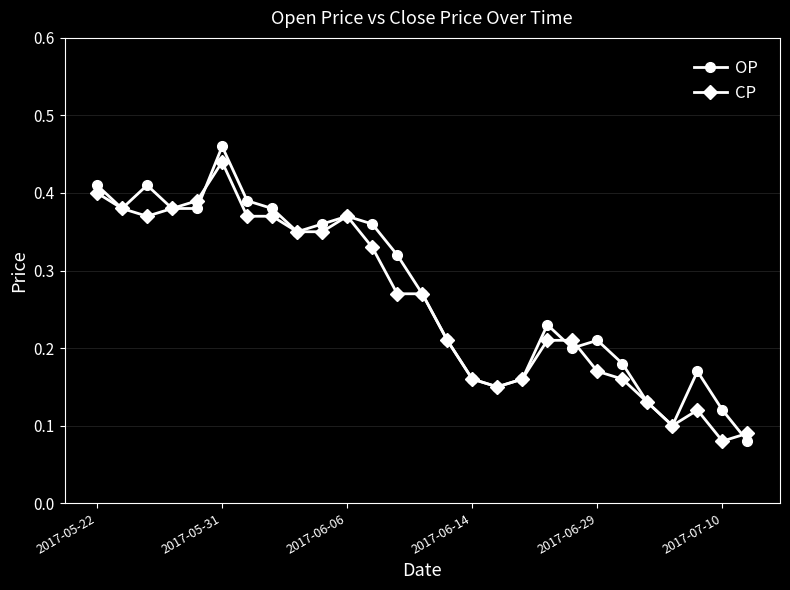

Count the CP values in the range 0 to 1.

27